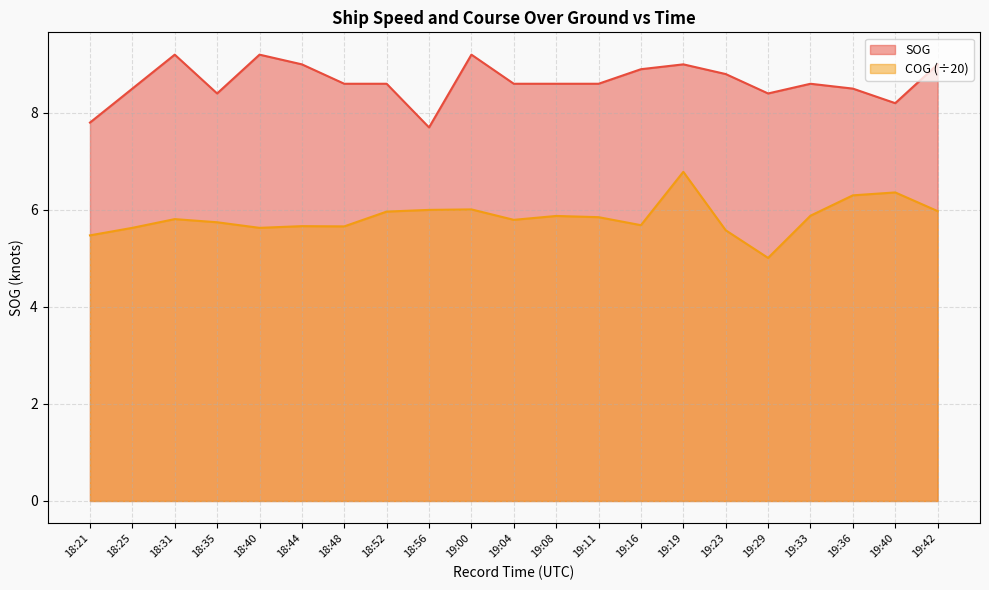

How many lines are shown in the chart?

2